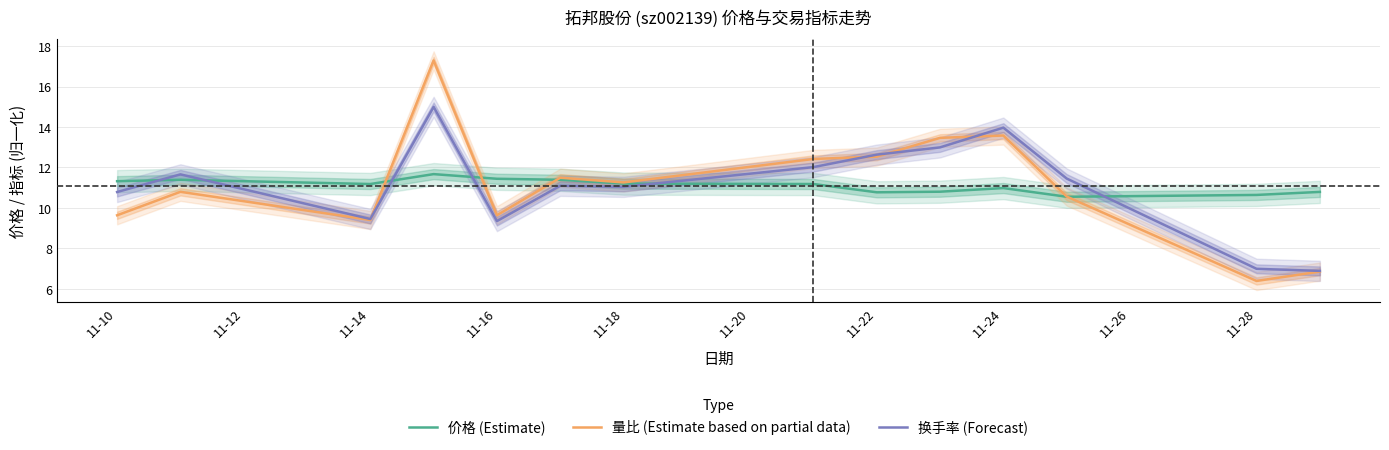

Count the number of categories in the chart.

14